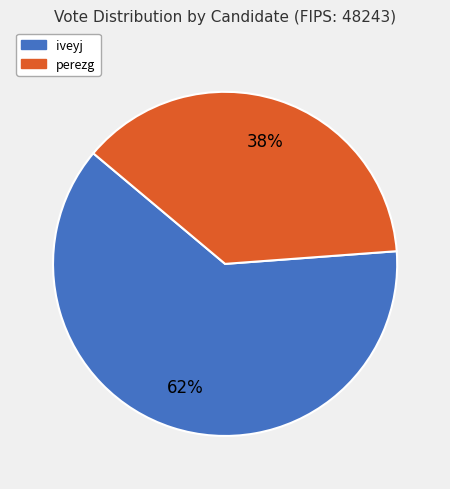

To the nearest percent, what is the combined percentage of perezg and iveyj?

100%